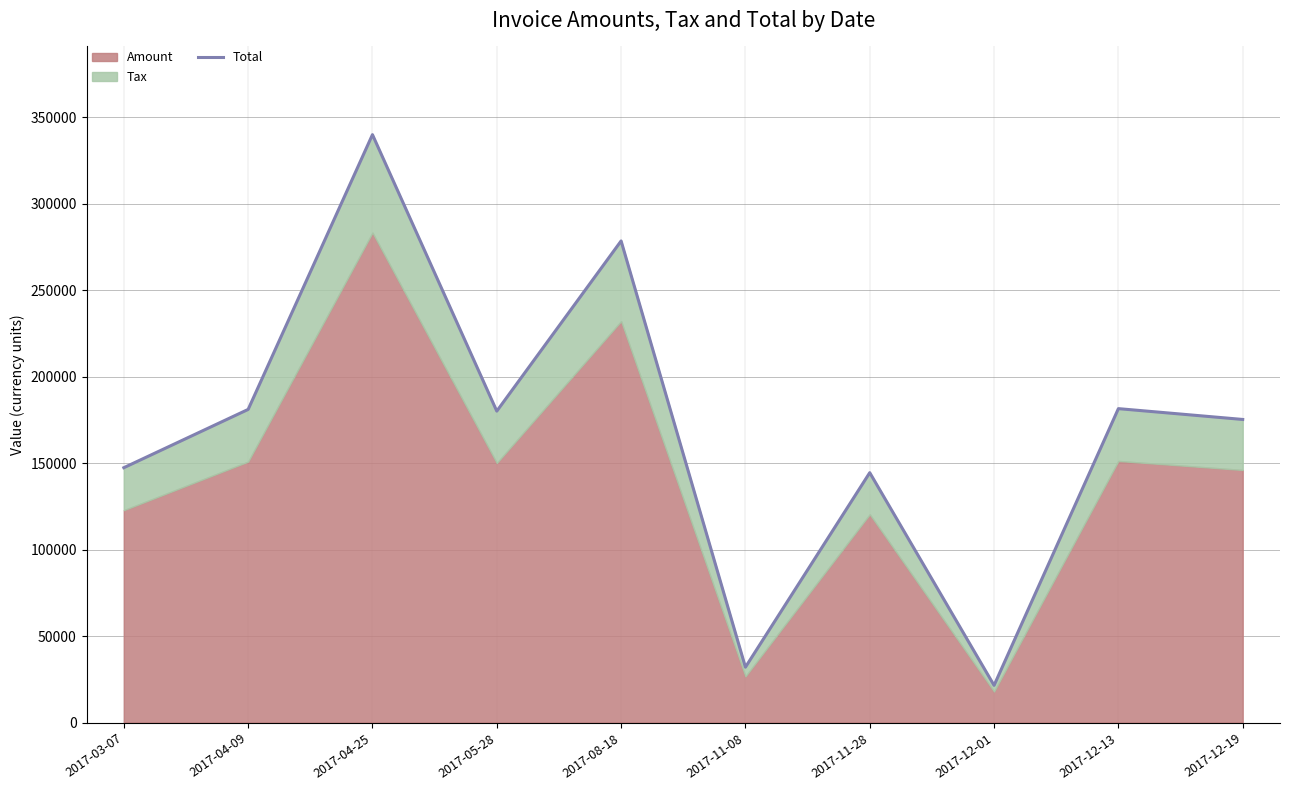

How many interior local peaks (higher than both neighbors) does the data have?

4